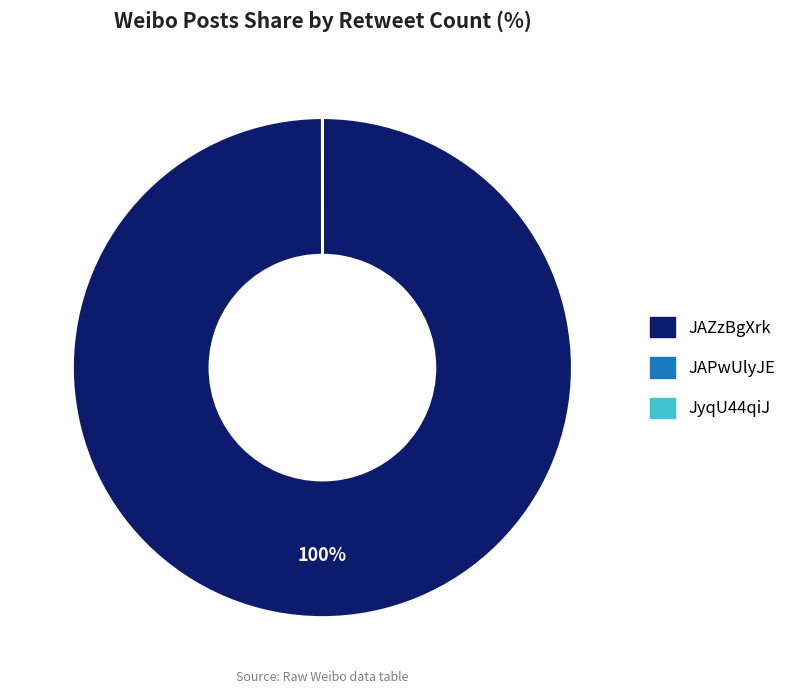

Is it true that JAZzBgXrk is 100% of the pie?

True